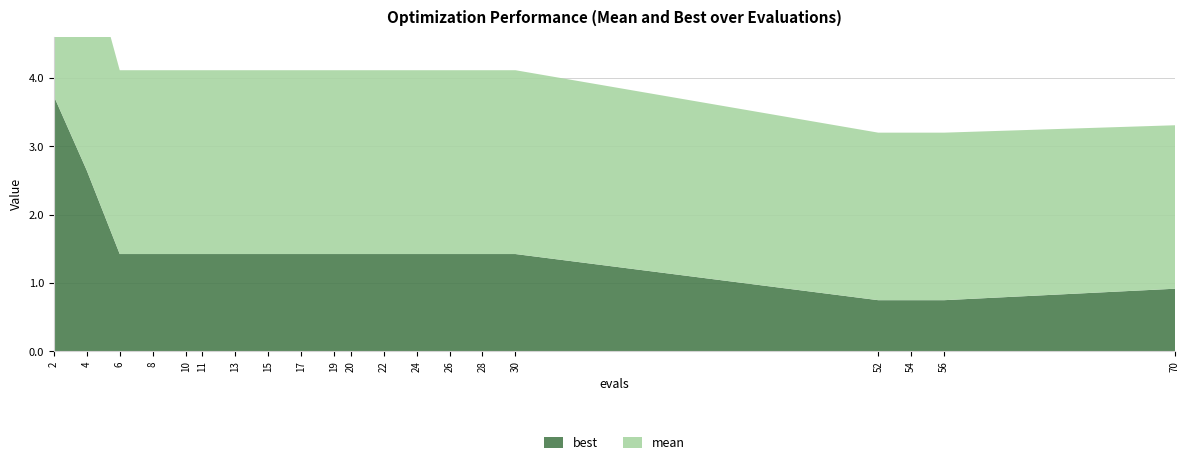

Reading right to left, list all the values displayed in this chart.

best: 70=0.9	56=0.7	54=0.7	52=0.7	30=1.4	28=1.4	26=1.4	24=1.4	22=1.4	20=1.4	19=1.4	17=1.4	15=1.4	13=1.4	11=1.4	10=1.4	8=1.4	6=1.4	4=2.6	2=3.7
mean: 70=2.4	56=2.5	54=2.5	52=2.5	30=2.7	28=2.7	26=2.7	24=2.7	22=2.7	20=2.7	19=2.7	17=2.7	15=2.7	13=2.7	11=2.7	10=2.7	8=2.7	6=2.7	4=3.2	2=3.8